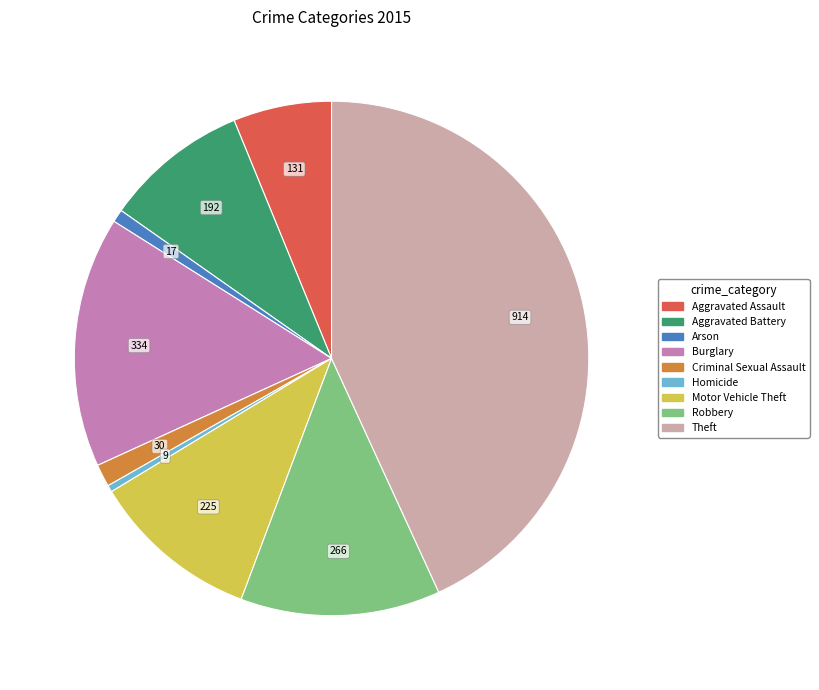

Which slice is the largest?

Theft